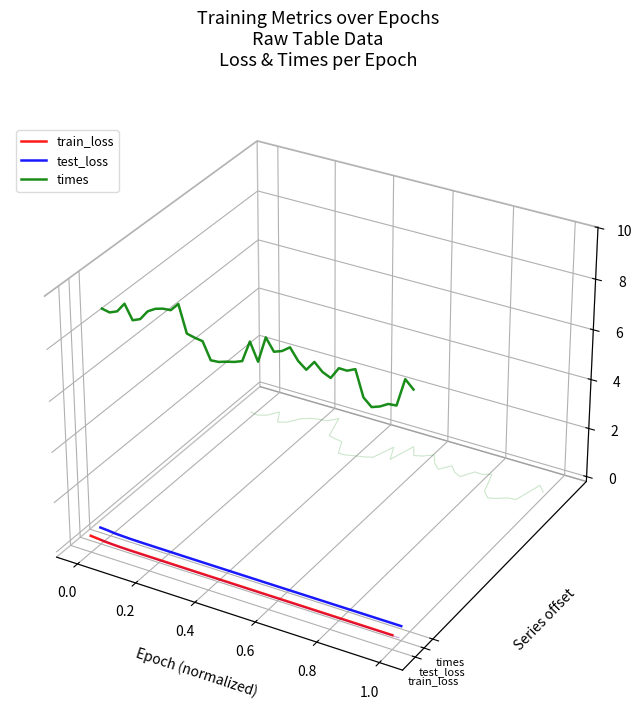

Which series has the widest spread of values?

times